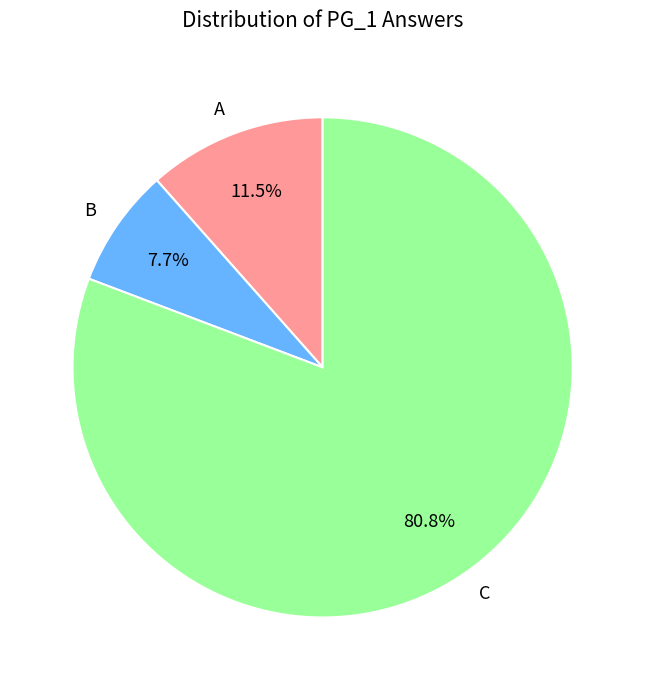

True or false: C accounts for 4% of the total.

False